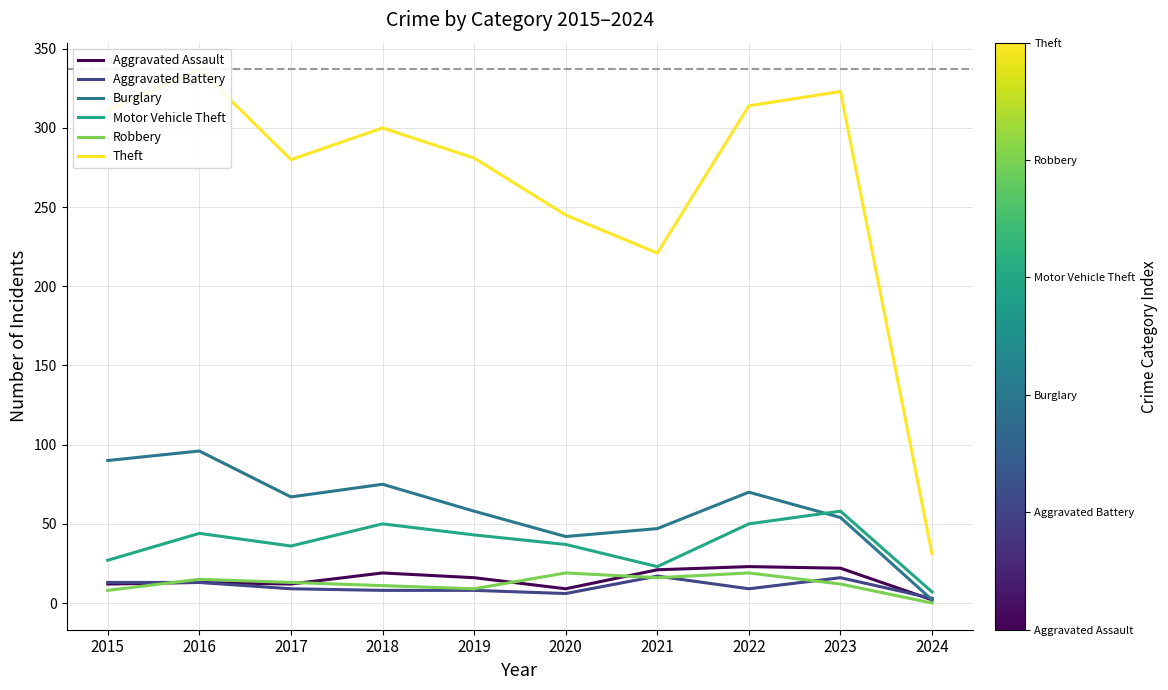

Between 2019 and 2023, which series saw the biggest shift?

Theft